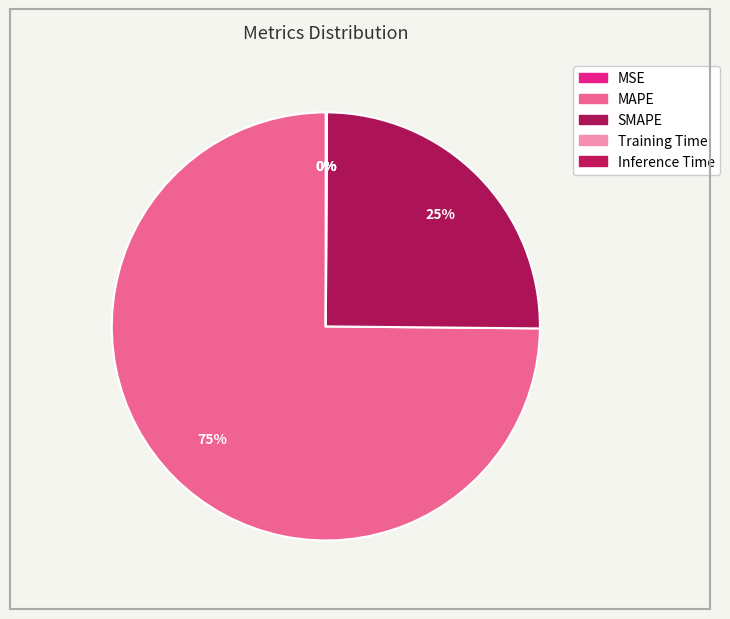

Does SMAPE account for over 50% of the chart?

No